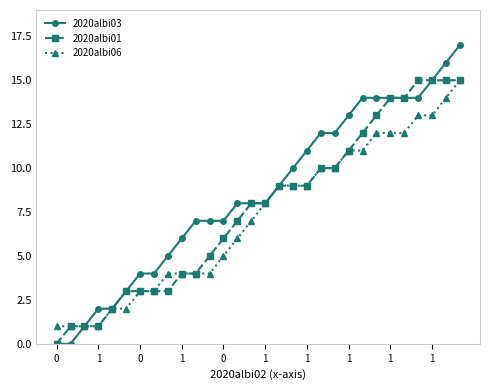

Which series has the largest total across all categories?

2020albi03